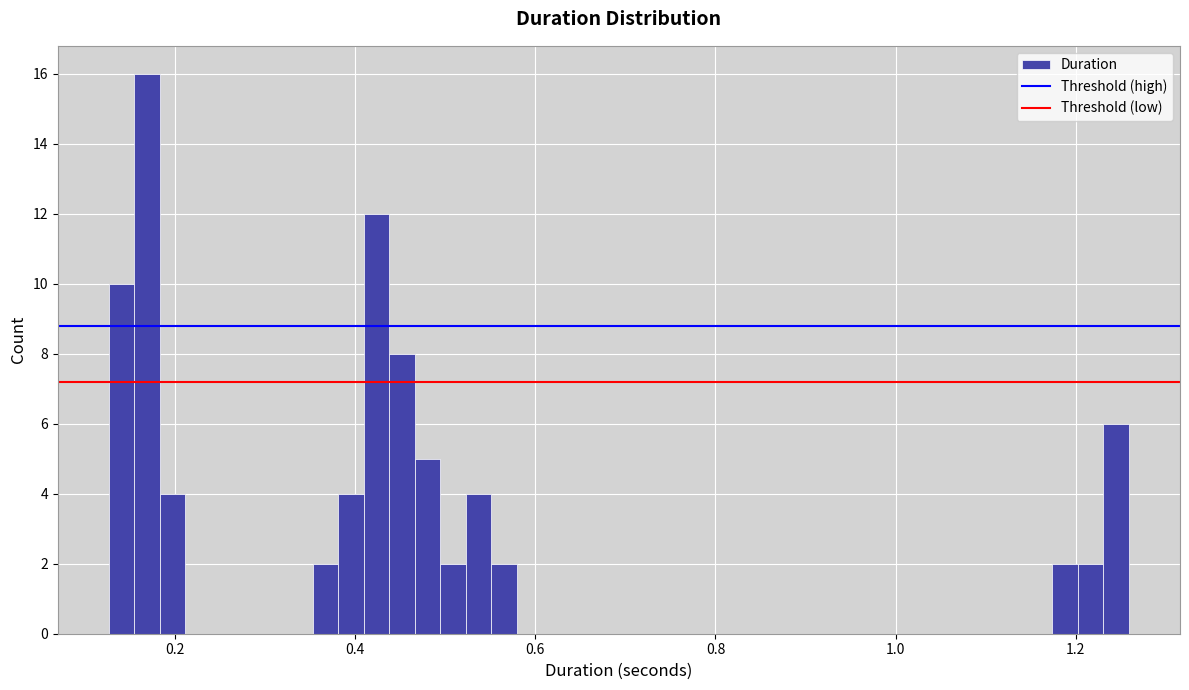

Around what value on the x-axis is the tallest bar? Give the approximate position of its centre, as read against the axis.

0.16